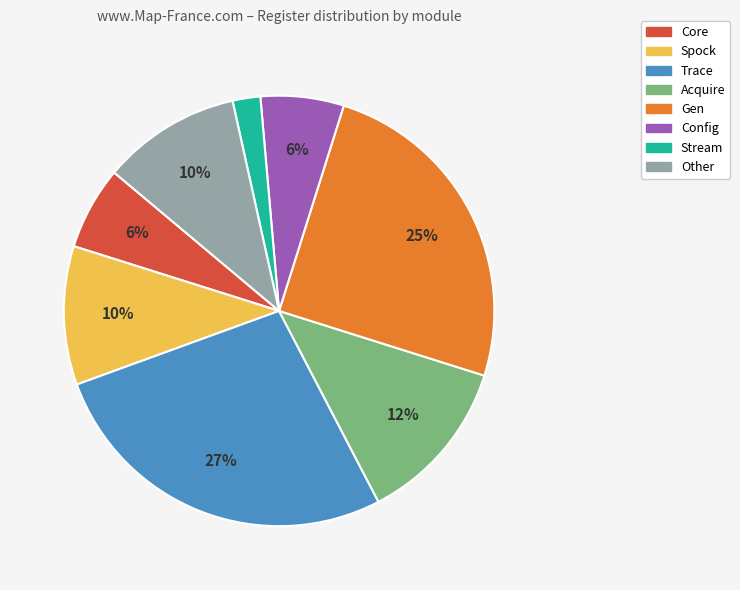

Which category has the smallest portion of the pie?

Stream